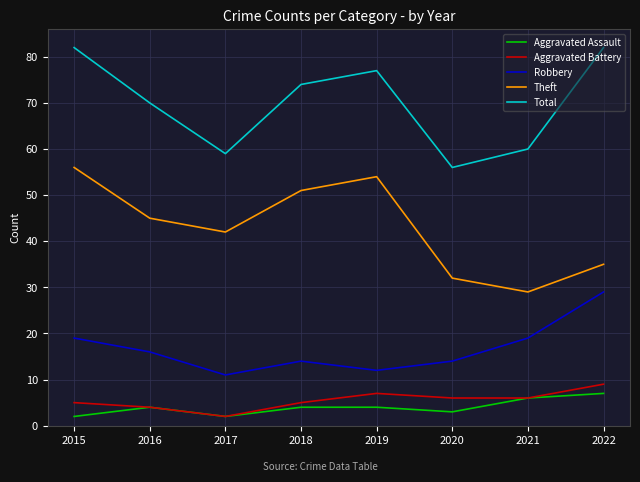

The value of Aggravated Battery at 2017 is 2. True or false?

True